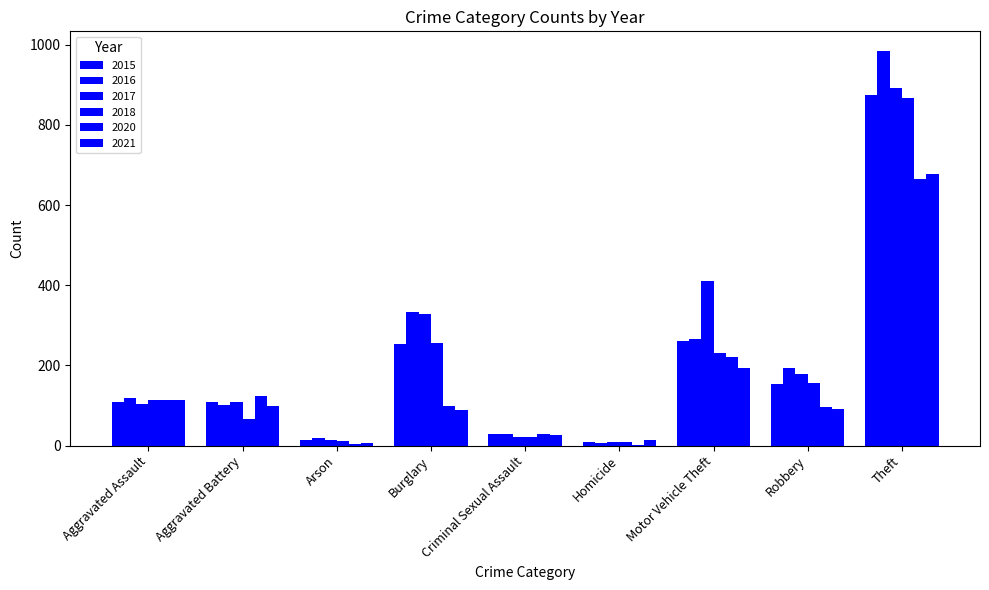

How many groups of bars are there?

9